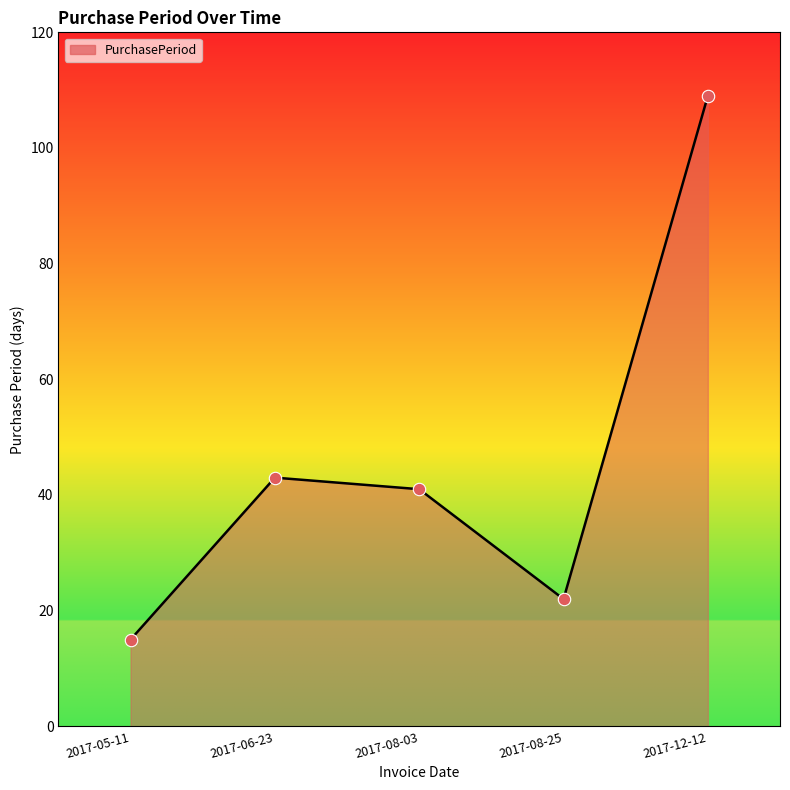

Which has a higher value, 2017-08-03 or 2017-06-23?

2017-06-23